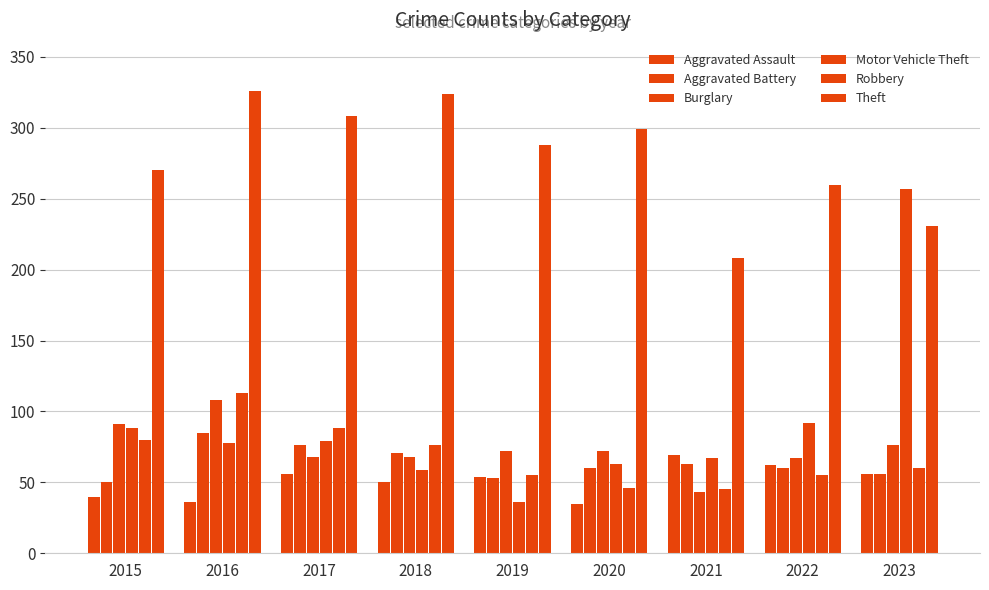

How many categories are shown in the chart?

9